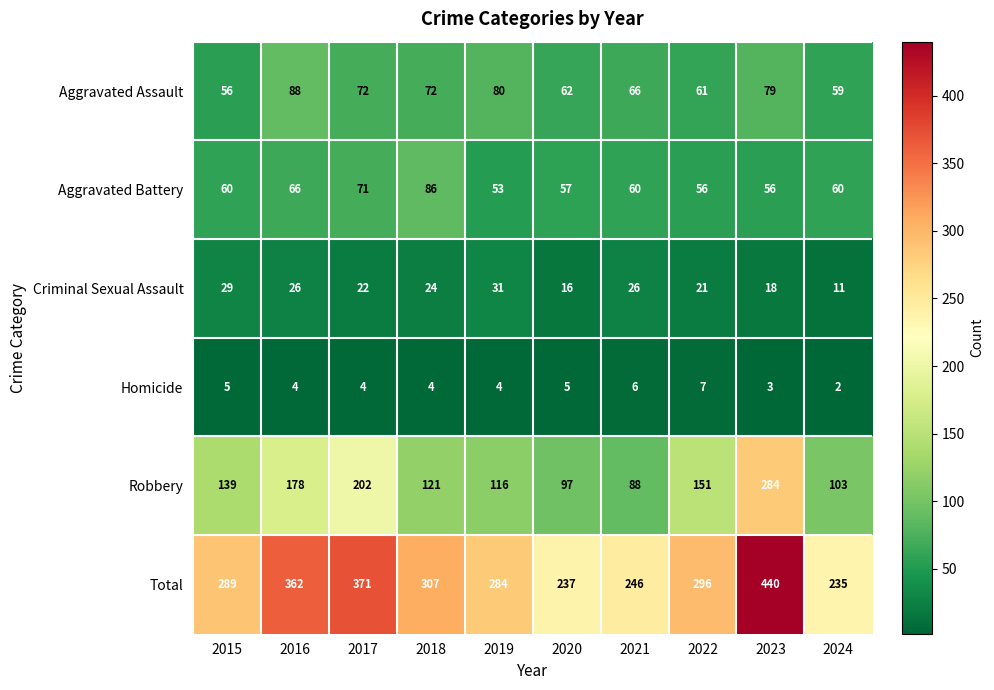

How many data points does each series have?

10